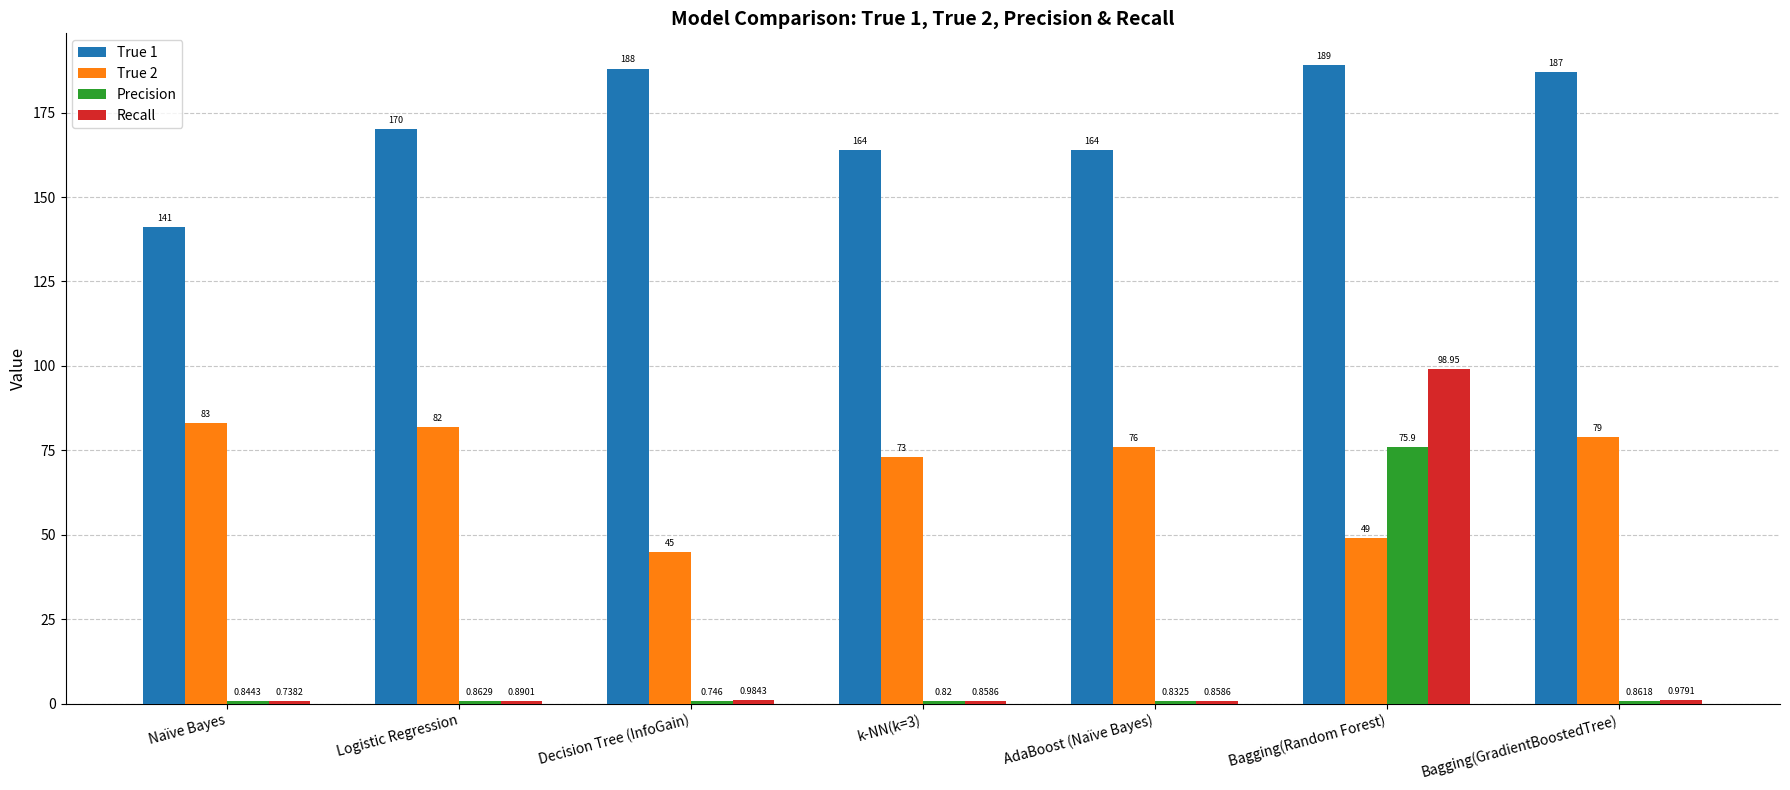

At which category is the sum across all series the highest?

Bagging(Random Forest)